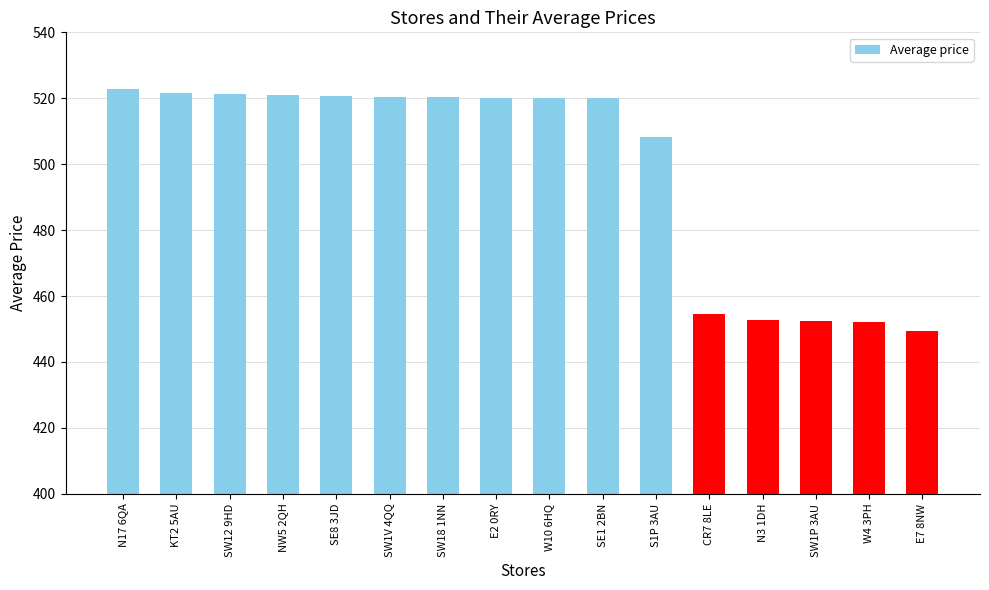

What is the change in value from W10 6HQ to SW1P 3AU?

-67.6